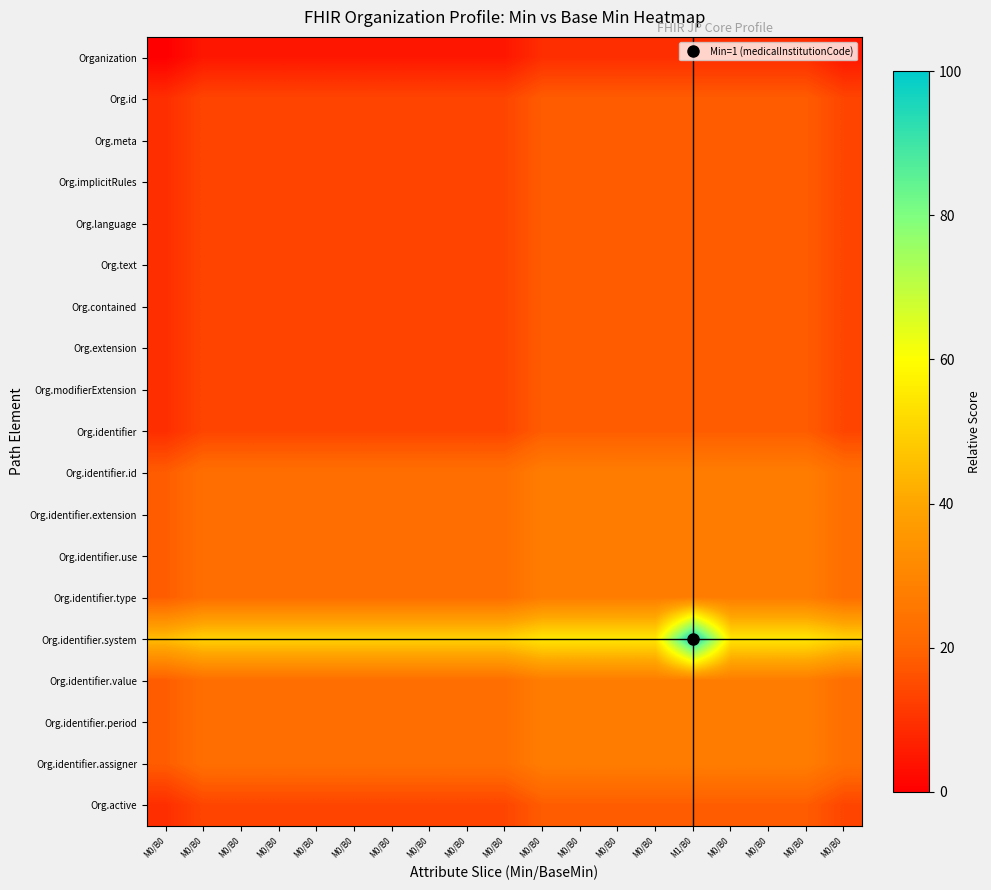

List the series in order of their peak value, highest first.

Org.identifier.system, Org.identifier.id, Org.identifier.extension, Org.identifier.use, Org.identifier.type, Org.identifier.value, Org.identifier.period, Org.identifier.assigner, Org.id, Org.meta, Org.implicitRules, Org.language, Org.text, Org.contained, Org.extension, Org.modifierExtension, Org.identifier, Org.active, Organization